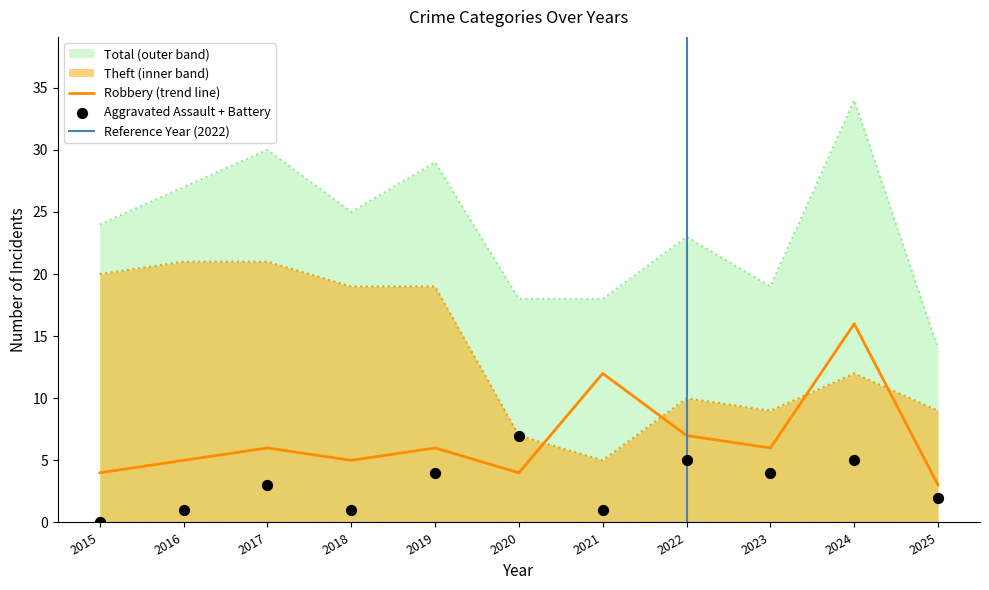

Which series has the largest Y range (max minus min)?

Total